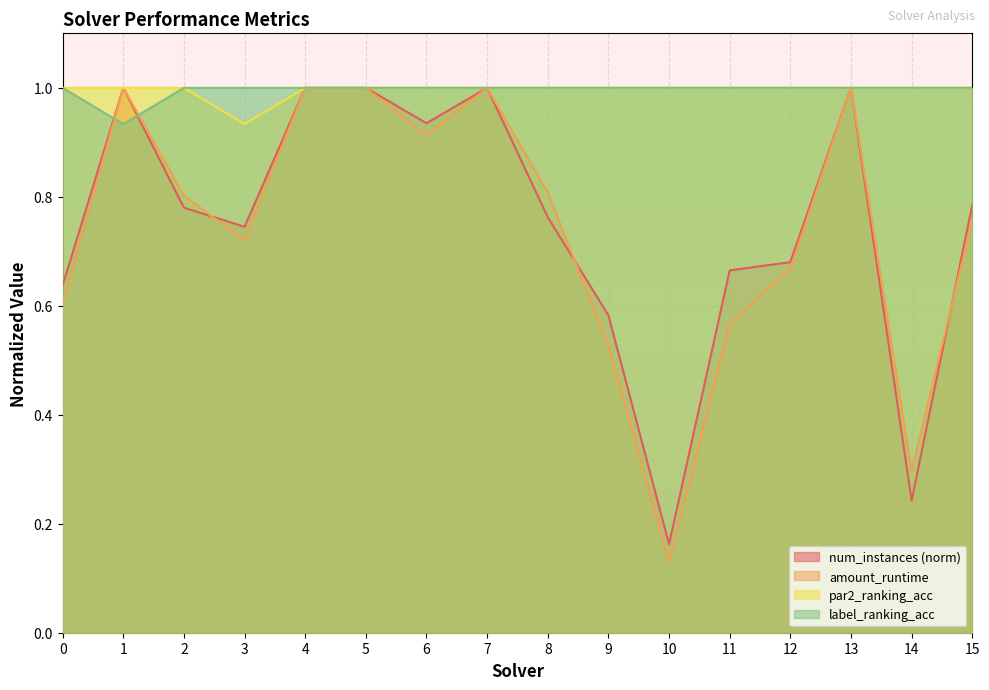

What are all the series names shown in the legend?

num_instances (norm), amount_runtime, par2_ranking_acc, label_ranking_acc